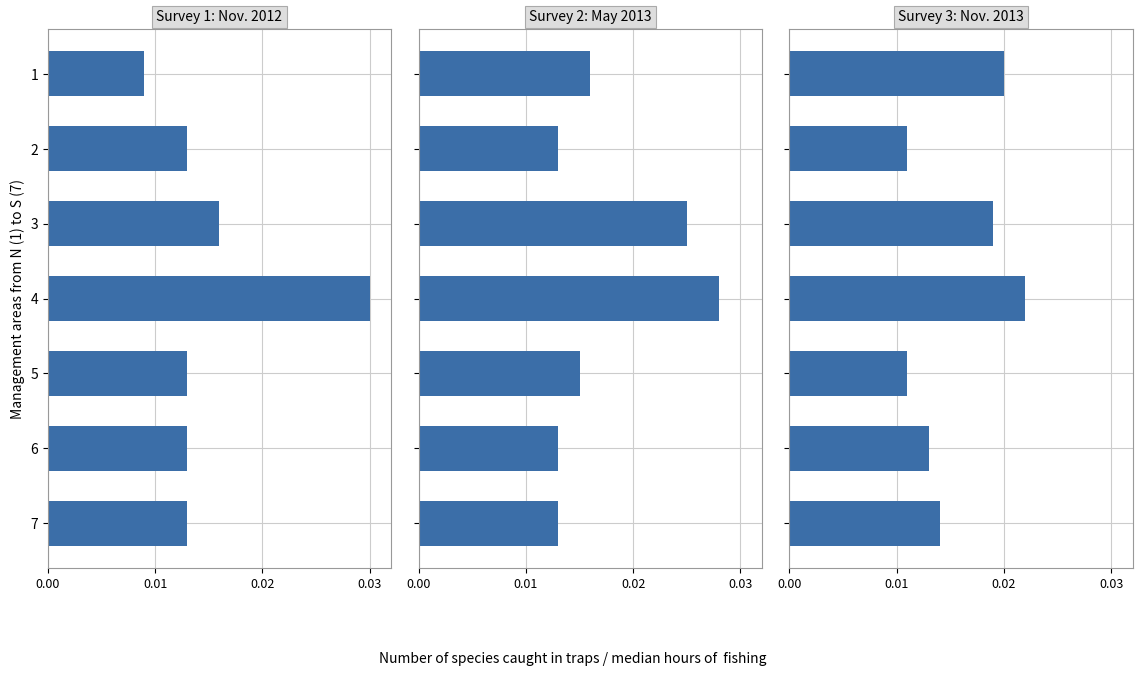

The value of Survey 1: Nov. 2012 at 3 is 0.0. True or false?

True